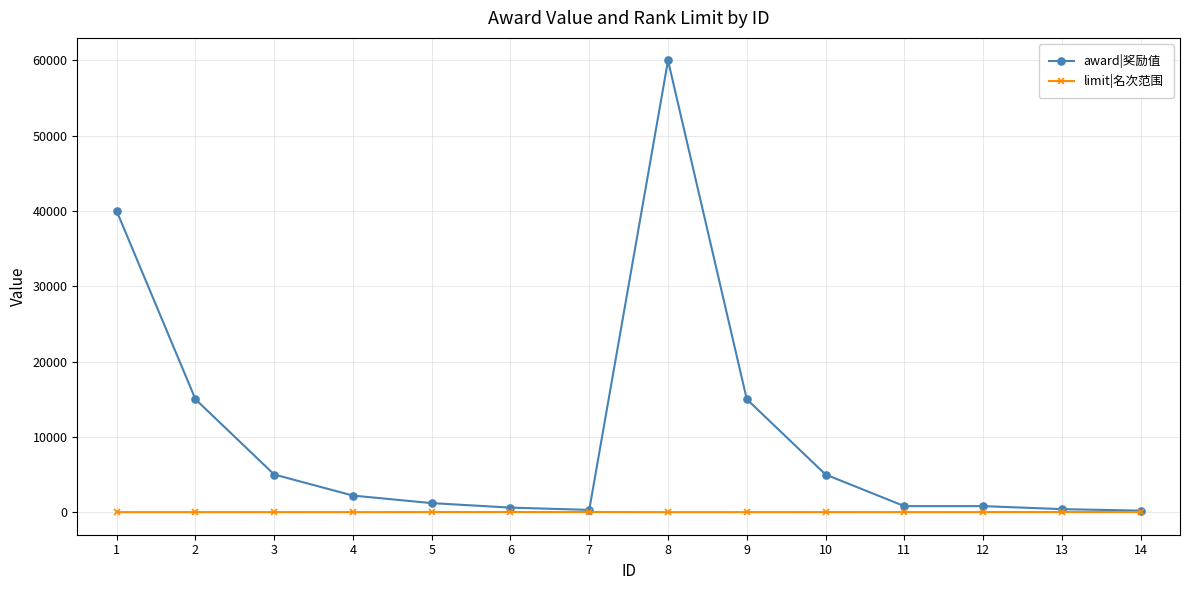

What is the highest value of the limit|名次范围 series?

20